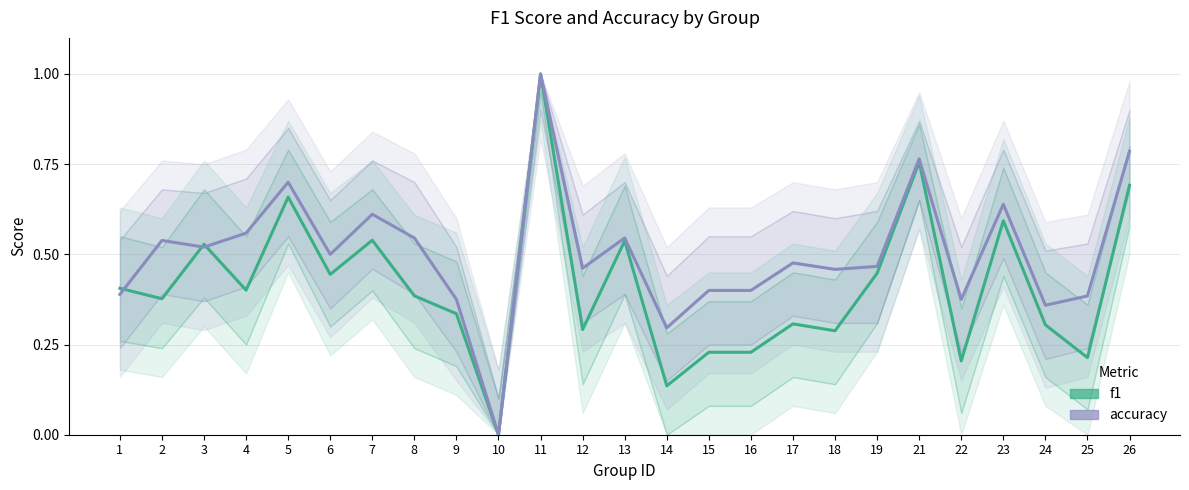

Does the chart have visible grid lines?

Yes